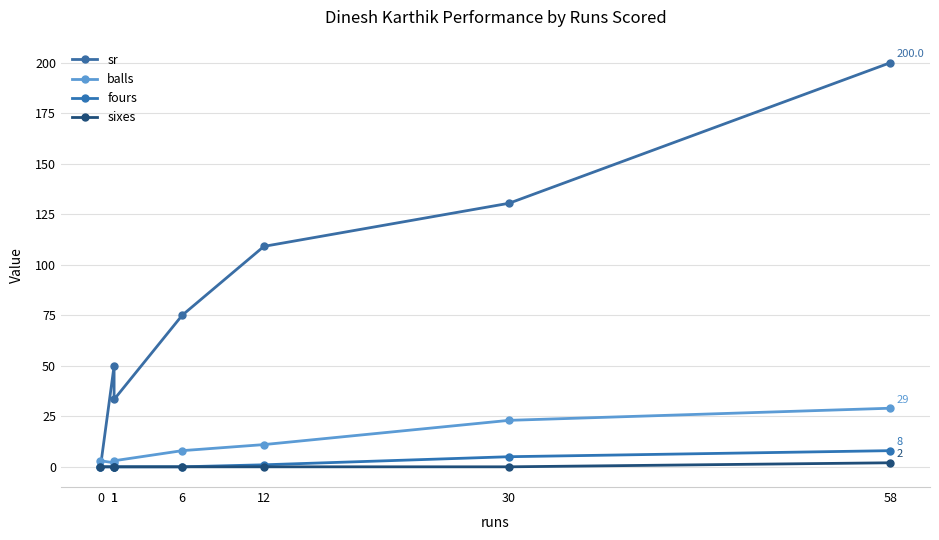

At how many categories does at least one series exceed 101?

3